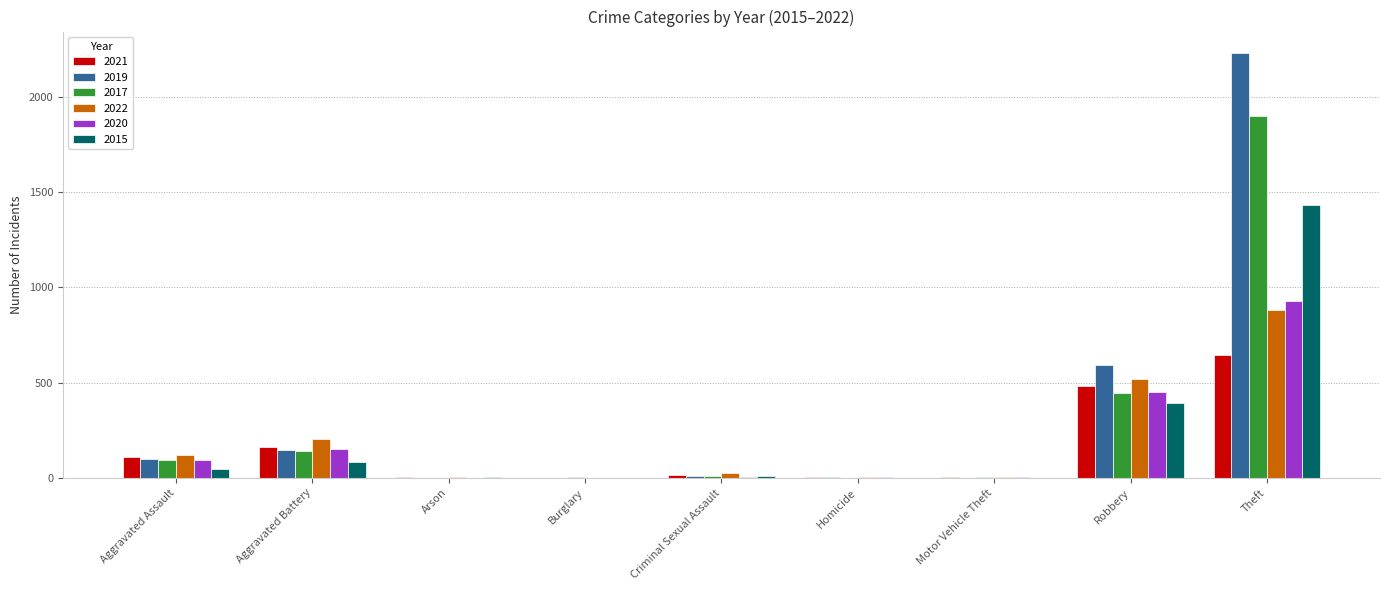

What is the sum of the 2017 values at Aggravated Battery and Robbery?

588